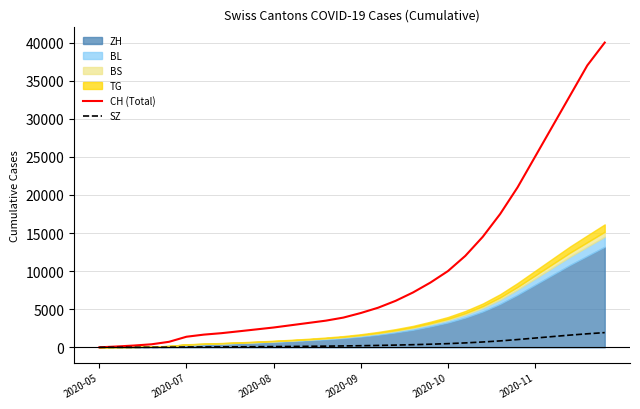

Where is CH (Total) nearest to the value 20000?

24